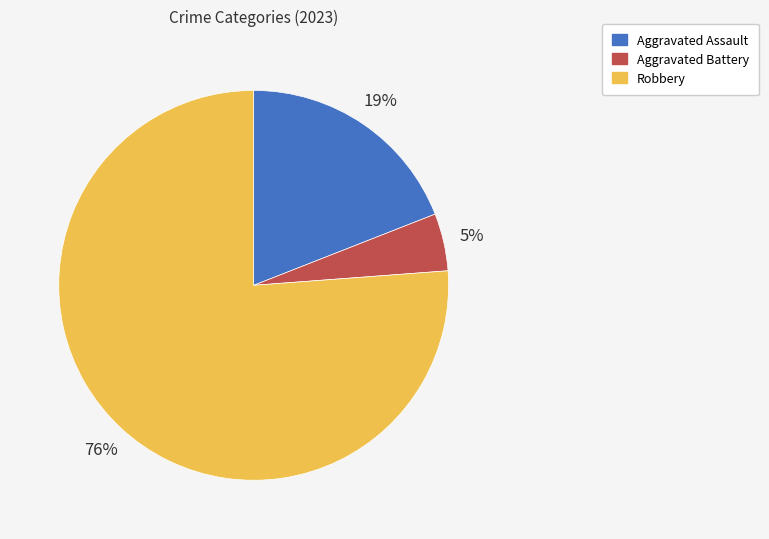

What percentage is the Aggravated Battery slice, to the nearest percent?

5%